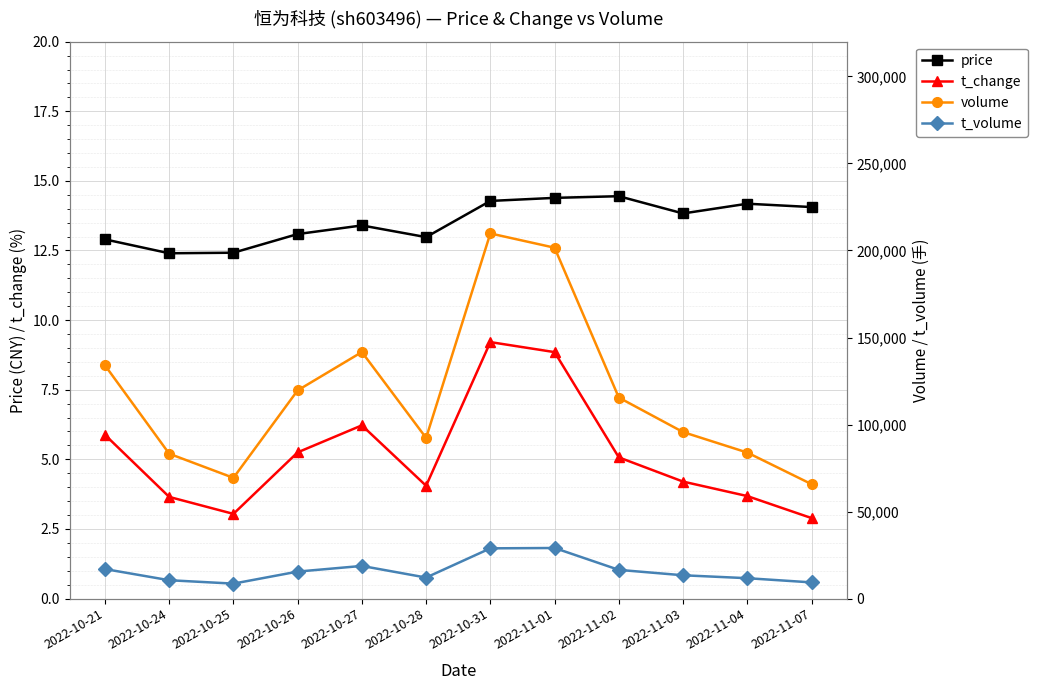

What is the highest value of the volume series?

209798